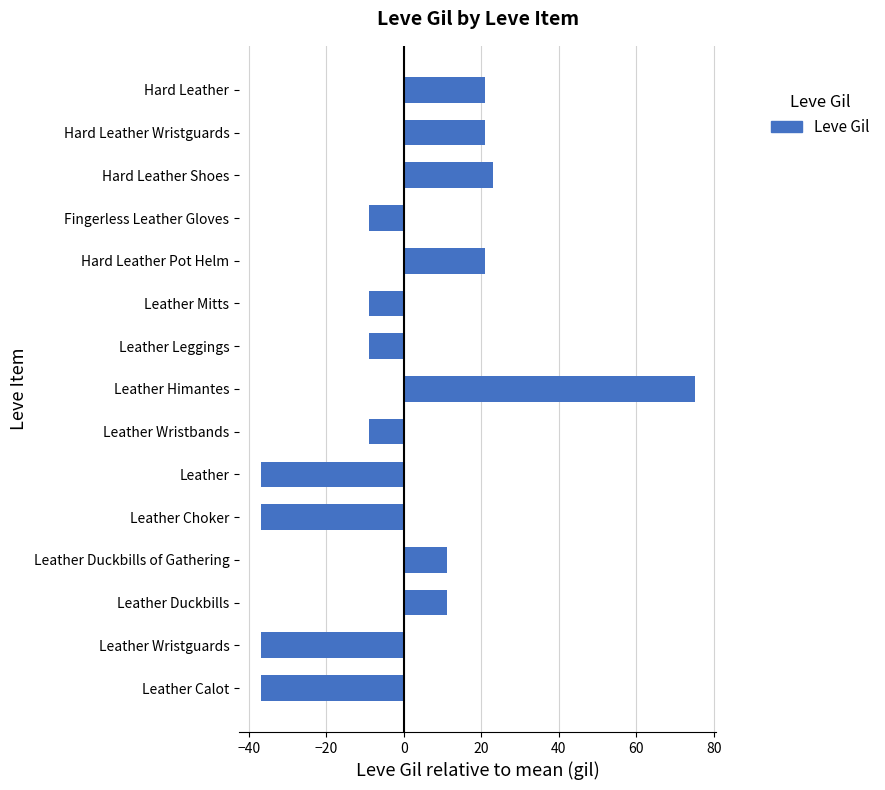

Is it true that the value at Leather Calot is -52.3?

False